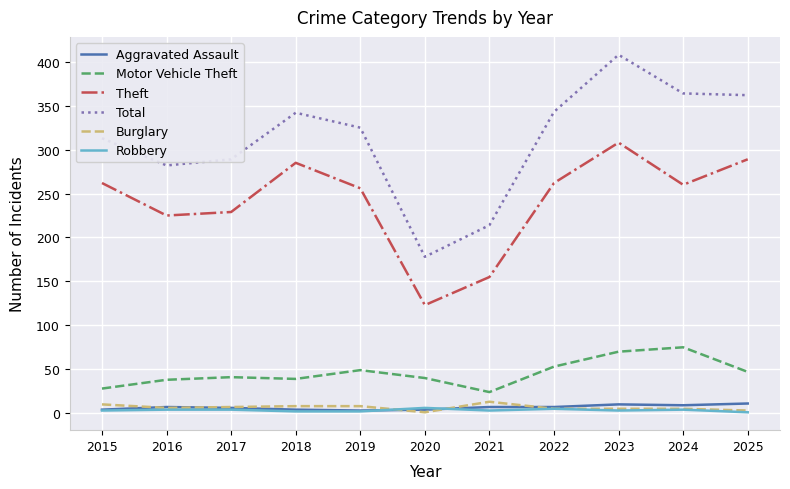

True or false: Theft and Total cross at least once.

False